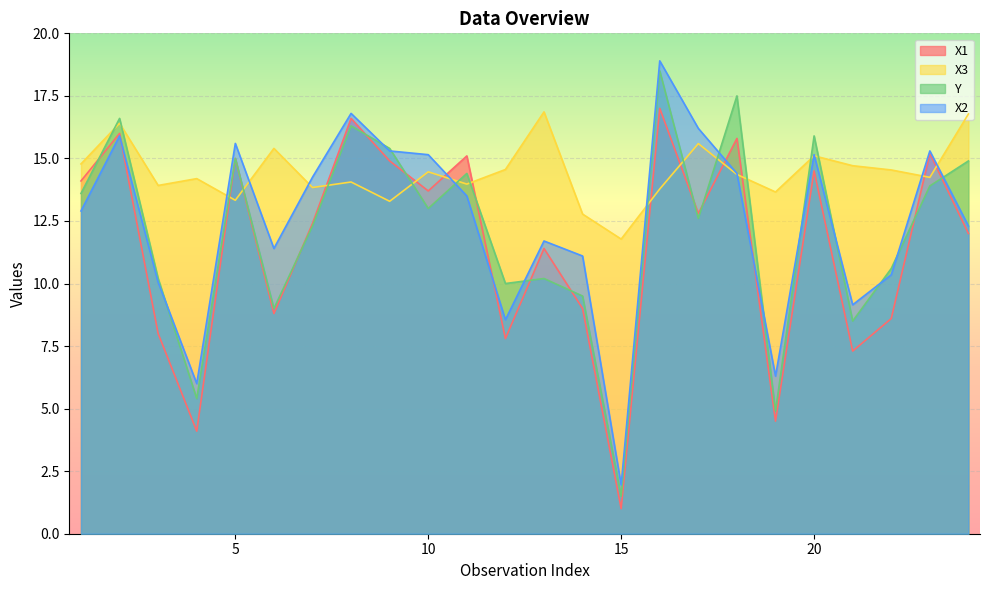

How many values in the X2 series are below 13?

12